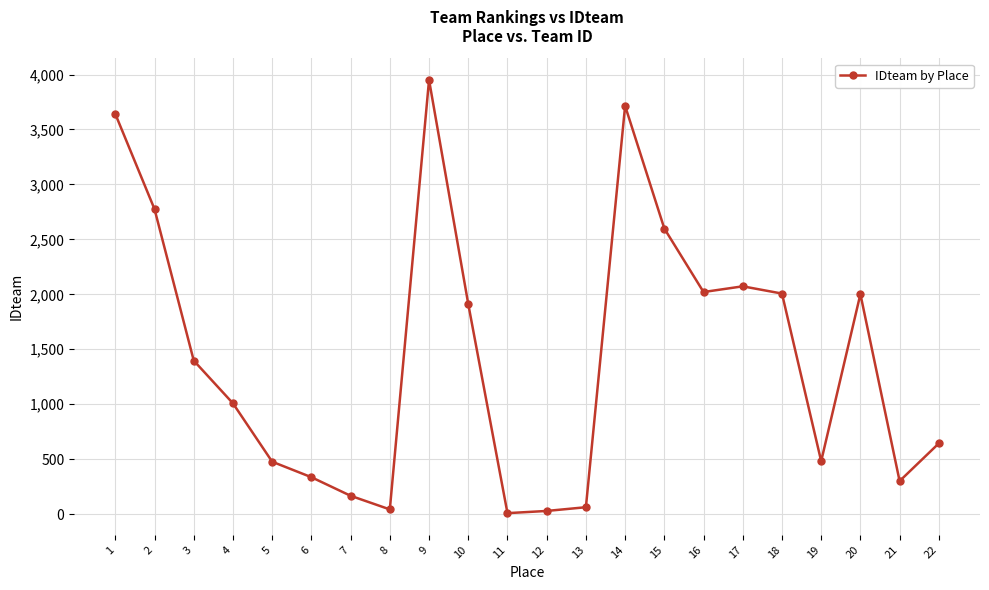

What is the average value?

1439